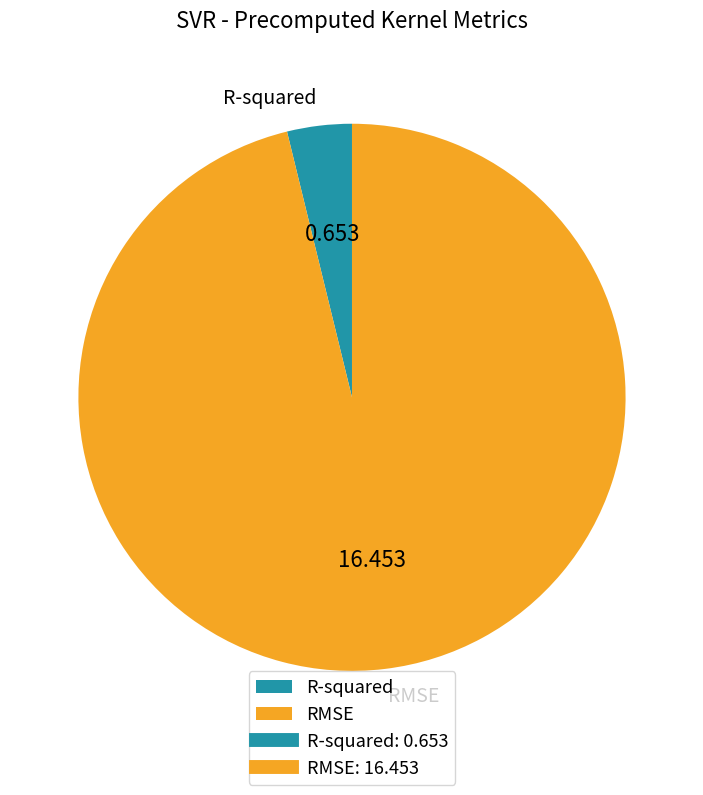

Between RMSE and R-squared, which is larger?

RMSE